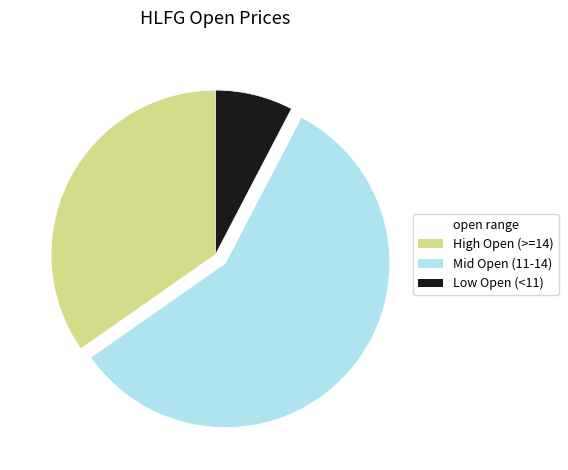

Combined, do Low Open (<11) and High Open (>=14) account for over 50%?

No